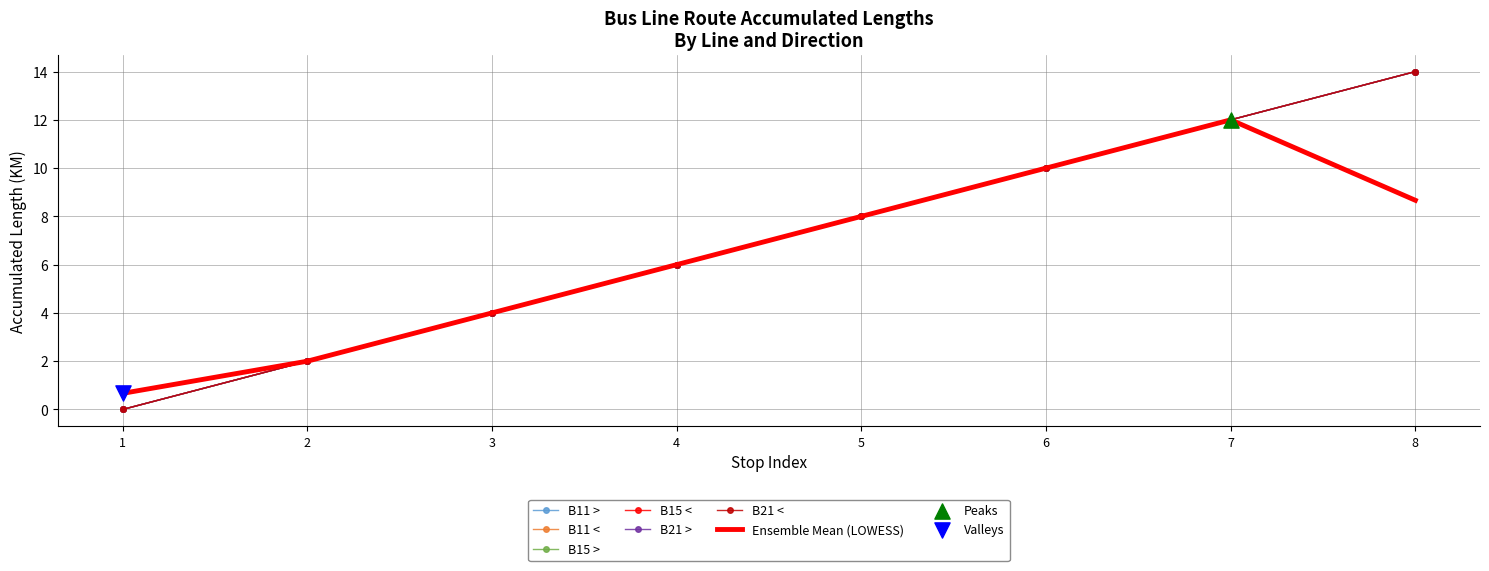

Is the value of B15 < at 8 greater than the value of B21 > at 7?

Yes